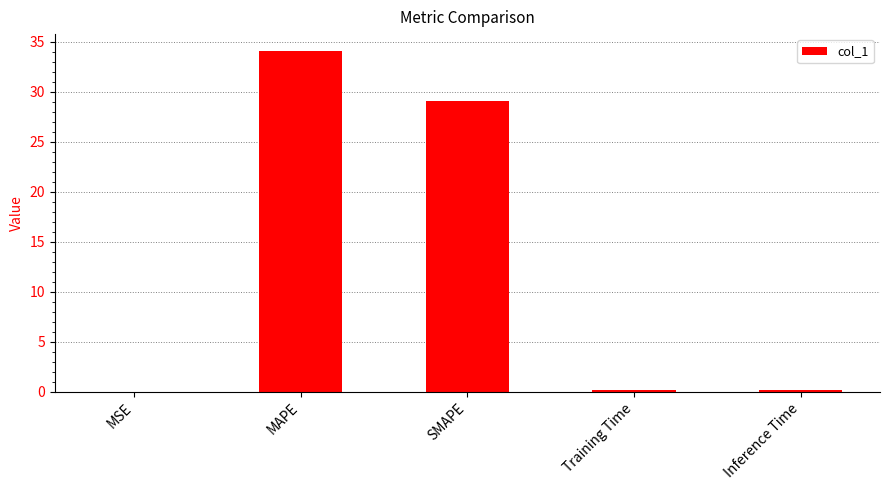

Which category has the highest value across all series?

MAPE